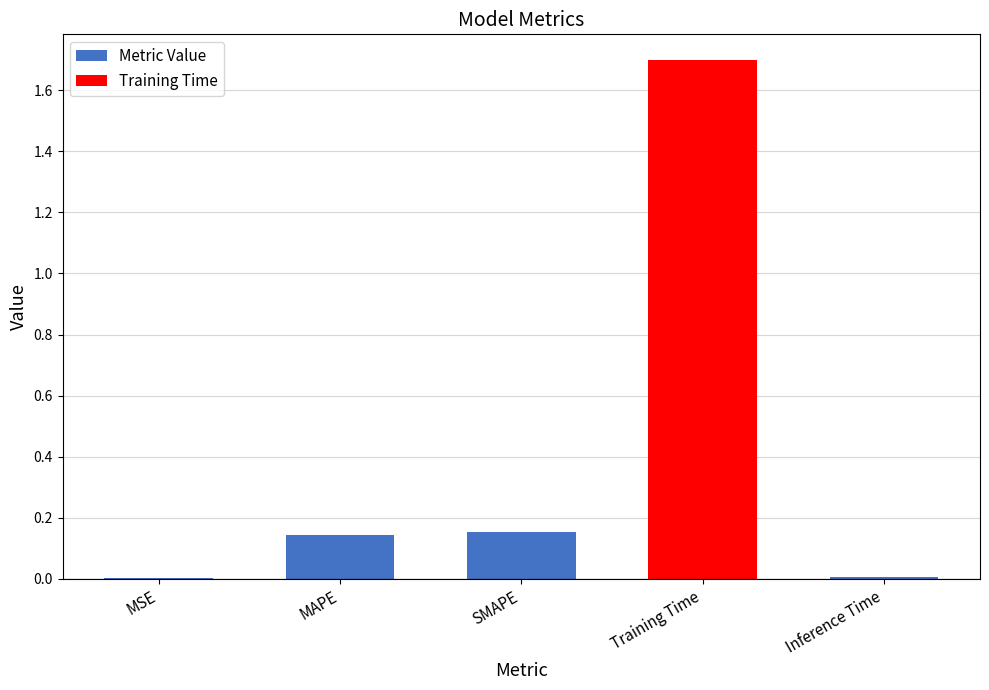

What is the difference between the values at Inference Time and SMAPE?

0.1